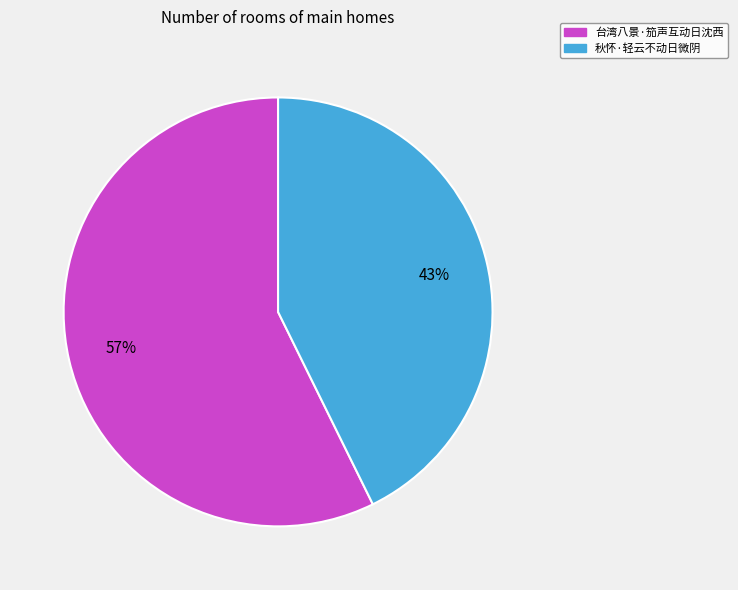

What is the majority slice?

台湾八景·笳声互动日沈西